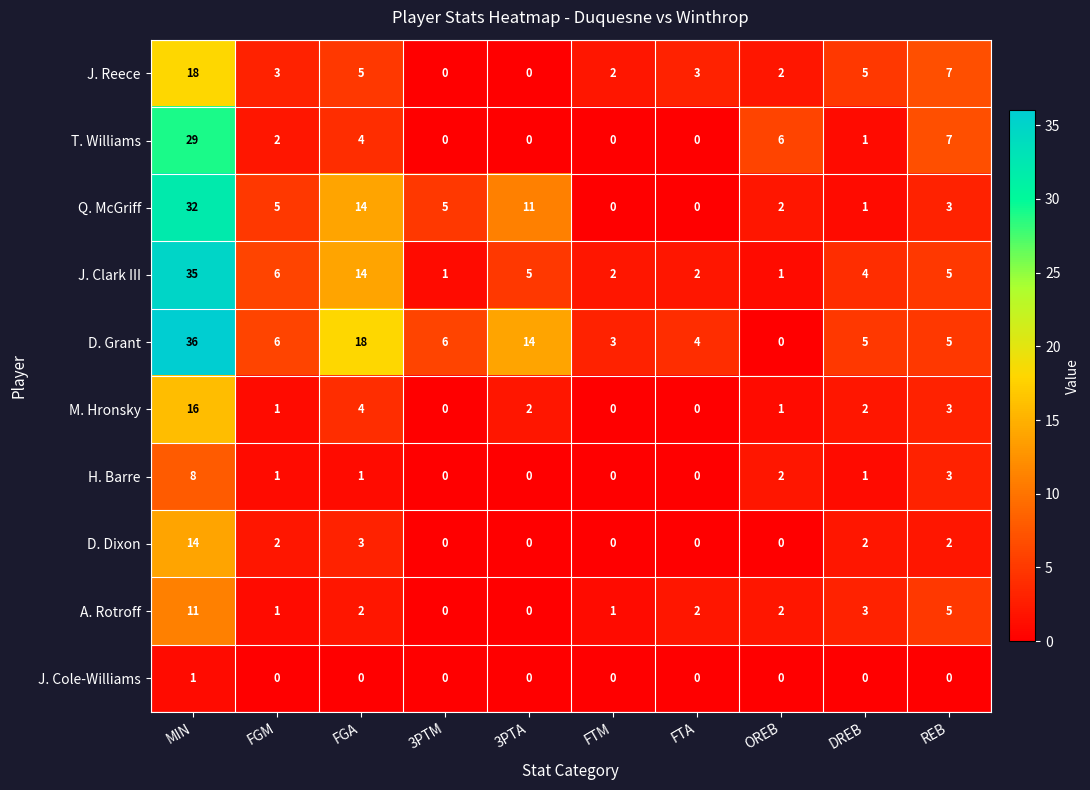

How many distinct data groups are displayed?

10